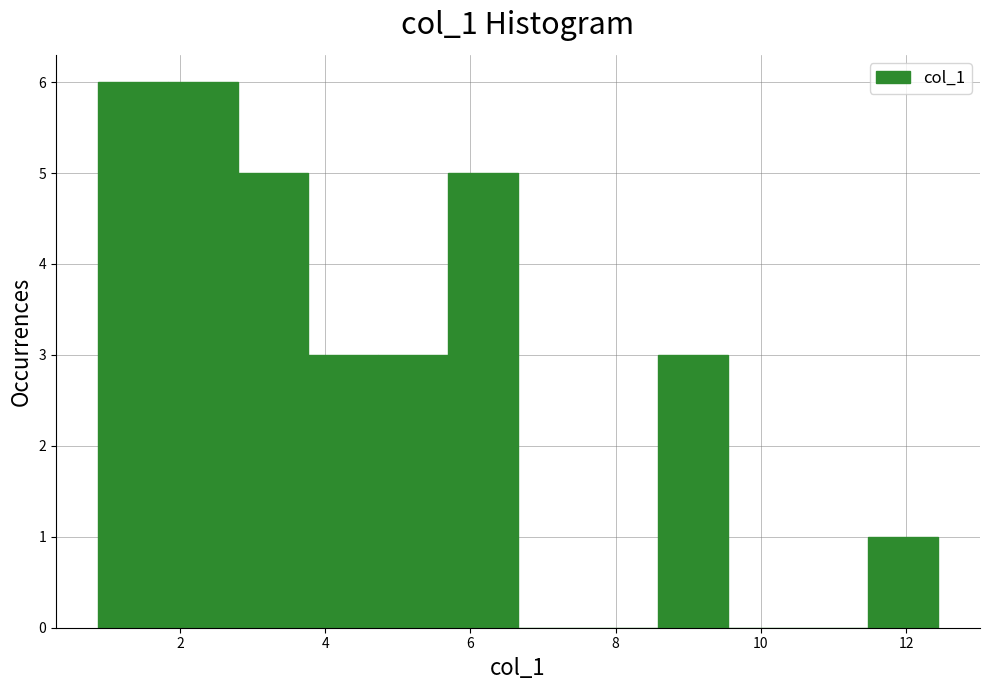

Reading left to right, transcribe this chart: for each bar, give the range it covers on the x-axis and its height. Neither the bar edges nor the heights are printed on the chart, so give them approximately, as read against the axes.

0.8 to 1.8: 6
1.8 to 2.8: 6
2.8 to 3.8: 5
3.8 to 4.8: 3
4.8 to 5.6: 3
5.6 to 6.6: 5
6.6 to 7.6: 0
7.6 to 8.6: 0
8.6 to 9.6: 3
9.6 to 10.6: 0
10.6 to 11.4: 0
11.4 to 12.4: 1